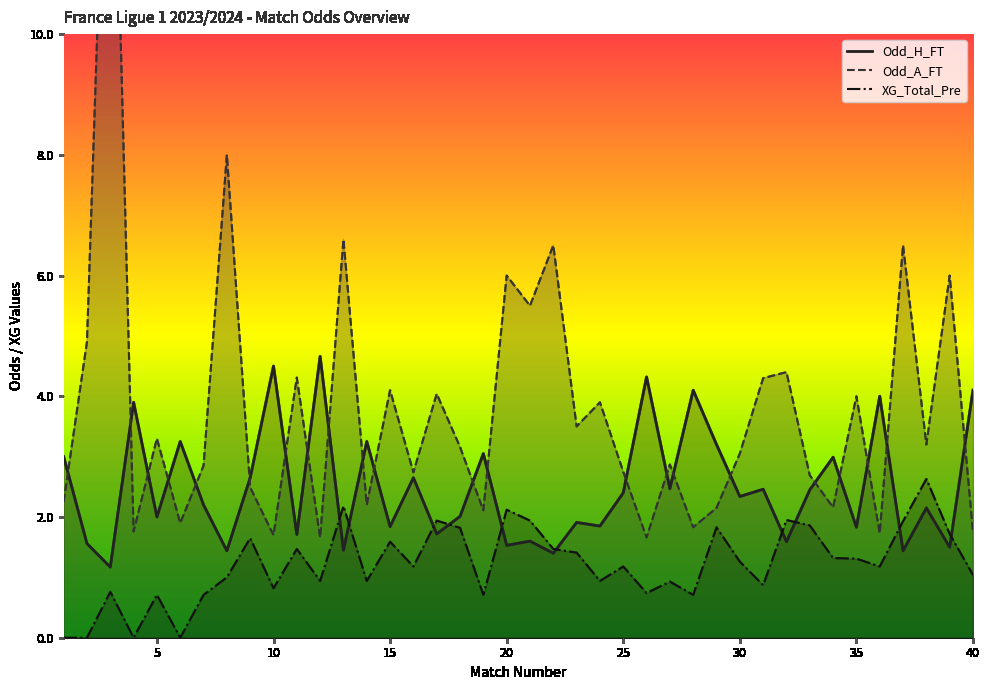

At how many categories does at least one series exceed 12?

1